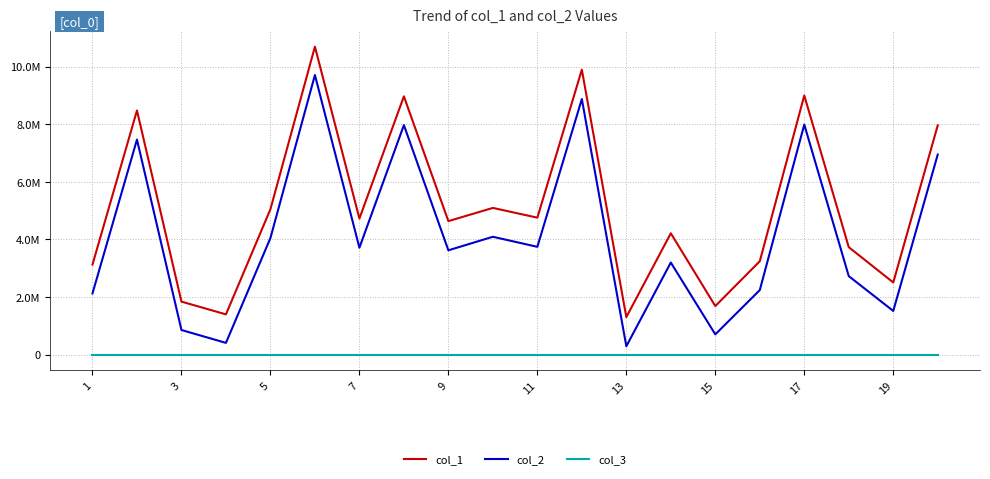

Is this an area chart (filled region under the line)?

No